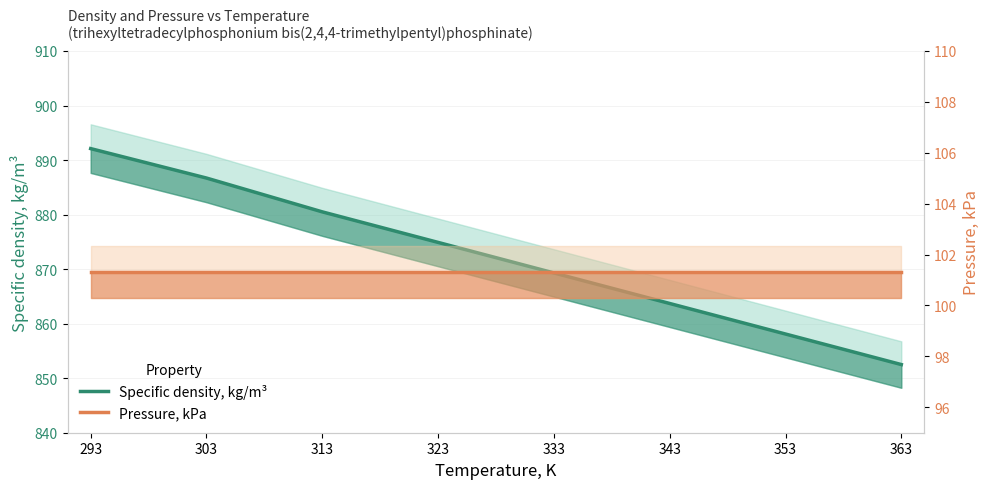

Reading left to right, list all the values displayed in this chart.

Specific density, kg/m³: 892.1	886.7	880.5	874.9	869.3	863.7	858.1	852.5
Pressure, kPa: 101.3	101.3	101.3	101.3	101.3	101.3	101.3	101.3